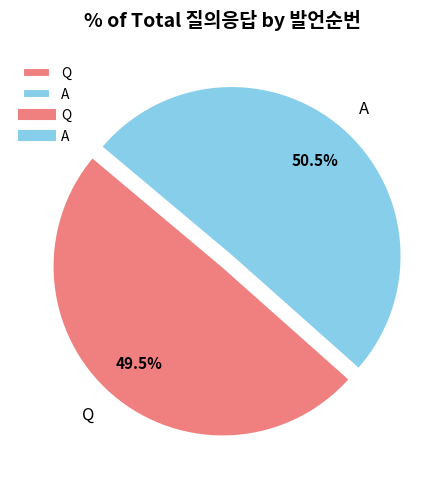

What is the smallest slice in the pie chart?

Q